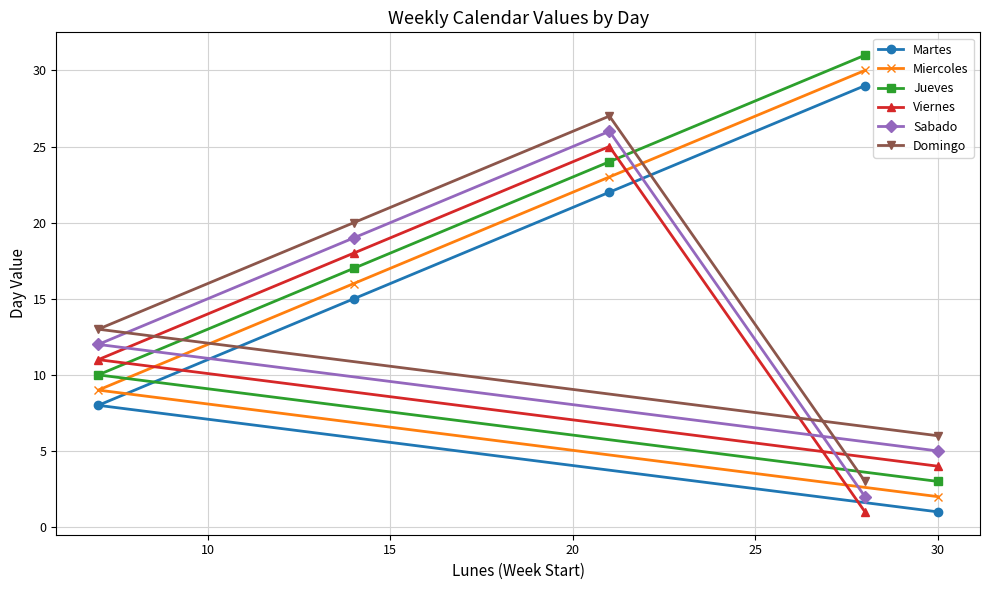

True or false: Viernes and Sabado intersect in this chart.

False